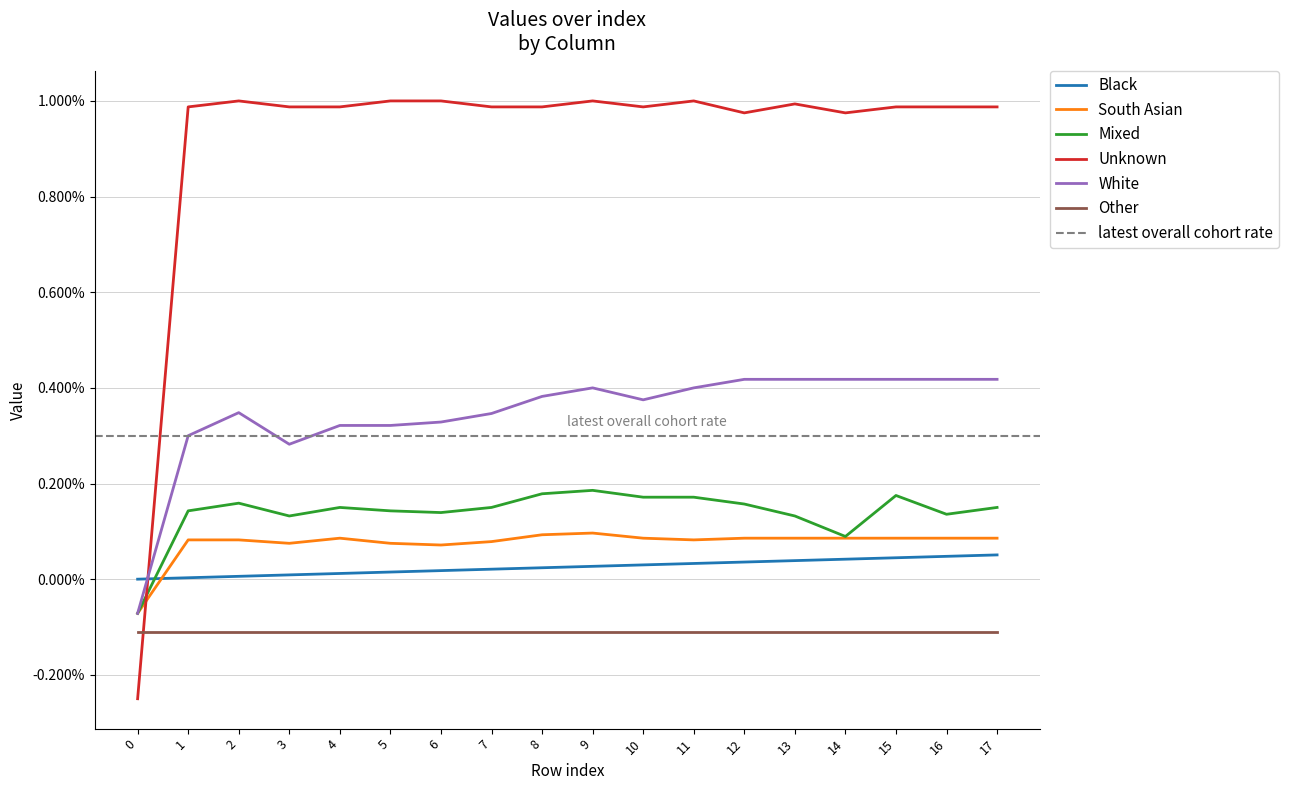

At which category is the sum across all series the highest?

15